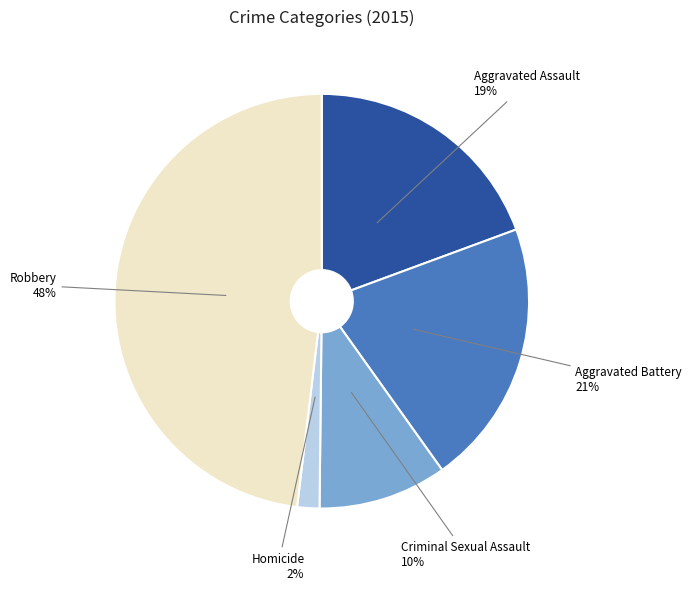

To the nearest percent, what is the difference between the largest and smallest slice percentages?

46%